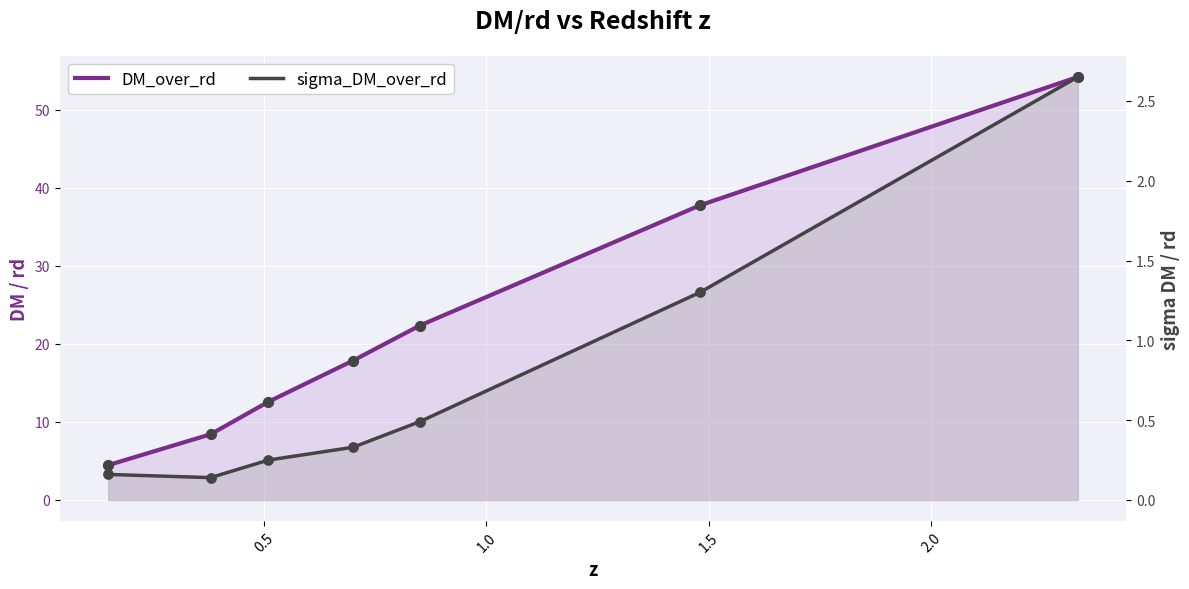

Is the value of sigma_DM_over_rd at 0.5 greater than the value of DM_over_rd at 1.5?

No